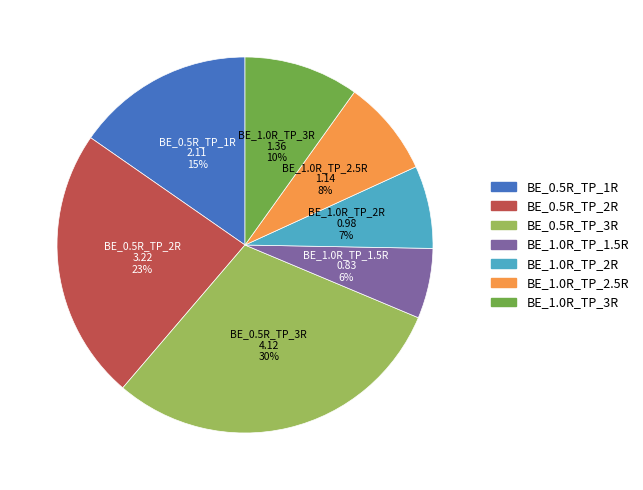

Is there any slice that represents more than half of the pie?

No